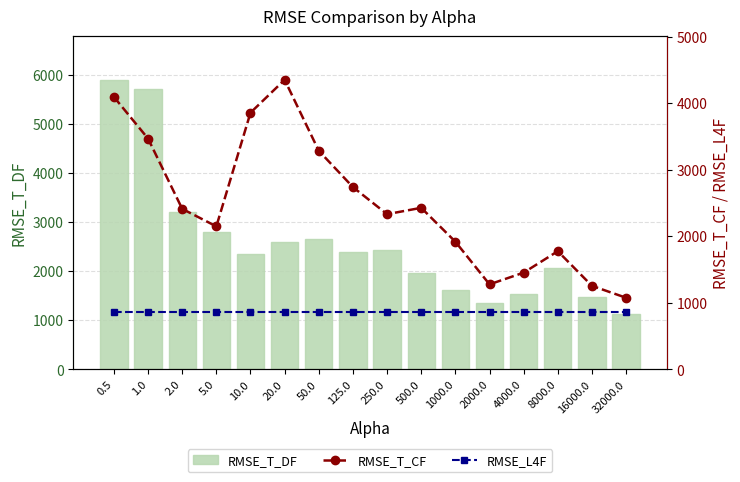

Is the value of RMSE_T_DF at 2.0 greater than the value of RMSE_T_CF at 0.5?

No